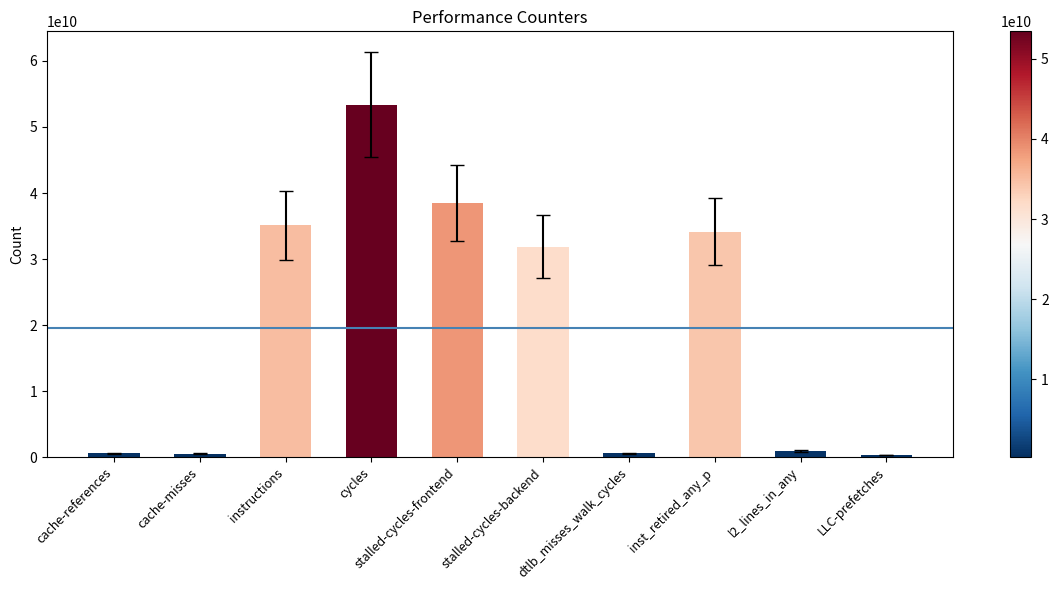

What is the average value?

19587022882